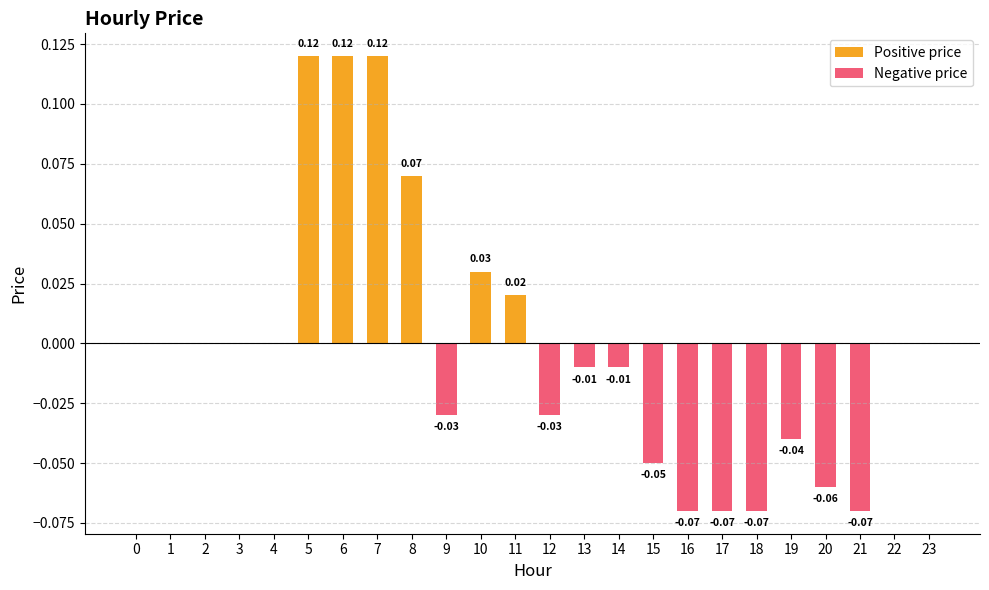

Reading right to left, list all the values displayed in this chart.

Positive price: 23=0.0	22=0.0	21=0.0	20=0.0	19=0.0	18=0.0	17=0.0	16=0.0	15=0.0	14=0.0	13=0.0	12=0.0	11=0.0	10=0.0	9=0.0	8=0.1	7=0.1	6=0.1	5=0.1	4=0.0	3=0.0	2=0.0	1=0.0	0=0.0
Negative price: 23=0.0	22=0.0	21=-0.1	20=-0.1	19=-0.0	18=-0.1	17=-0.1	16=-0.1	15=-0.1	14=-0.0	13=-0.0	12=-0.0	11=0.0	10=0.0	9=-0.0	8=0.0	7=0.0	6=0.0	5=0.0	4=0.0	3=0.0	2=0.0	1=0.0	0=0.0